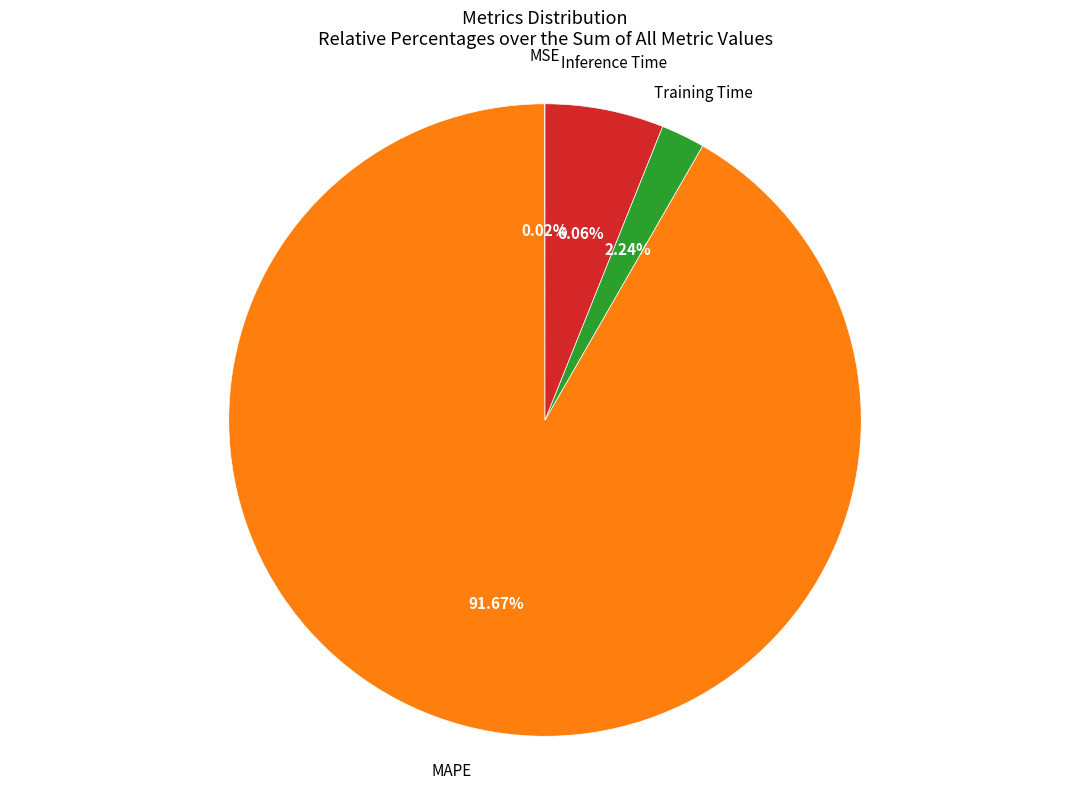

Is there any slice that represents more than half of the pie?

Yes